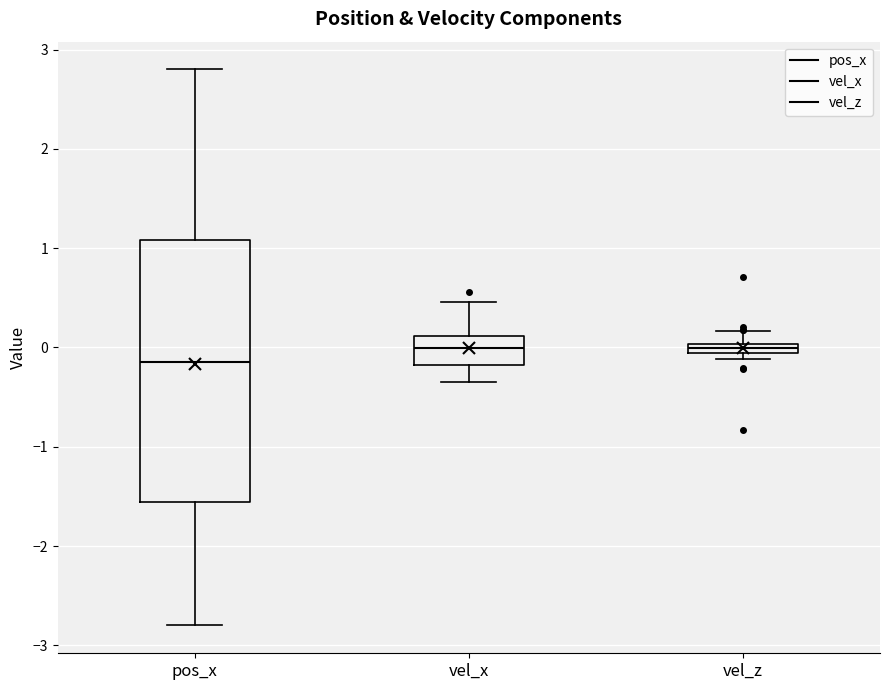

Where does the upper whisker of the box for vel_z end on the y-axis? The values are not printed on the chart, so give them approximately, as read against the axis.

0.2